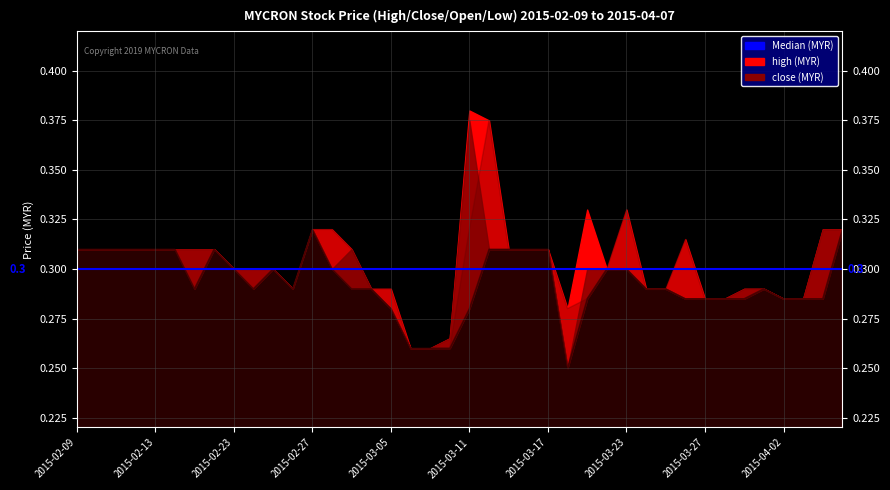

True or false: low and close intersect in this chart.

False